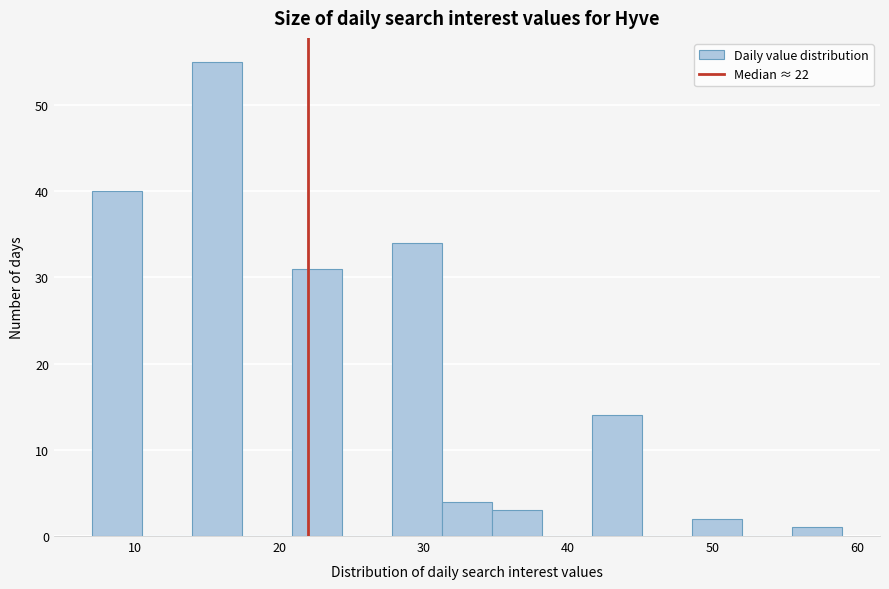

Around what value on the x-axis is the tallest bar? Give the approximate position of its centre, as read against the axis.

16